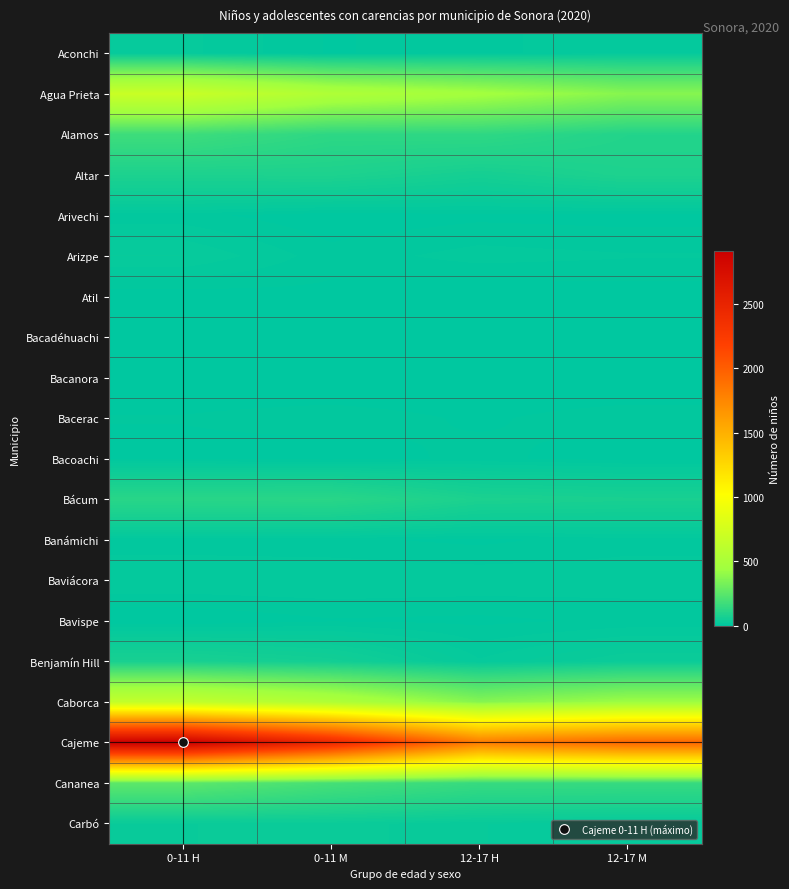

Which series has the largest range (max minus min)?

Cajeme